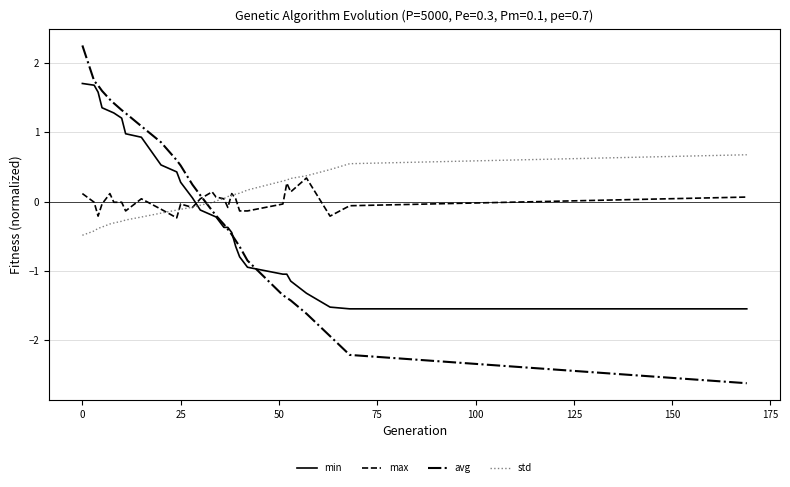

Rank the series by their maximum value, from highest to lowest.

avg, min, std, max